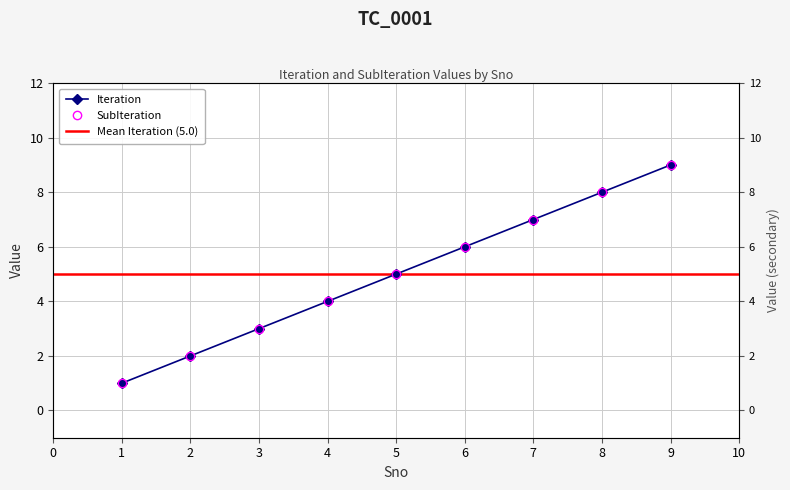

What is the average value of the Iteration series?

5